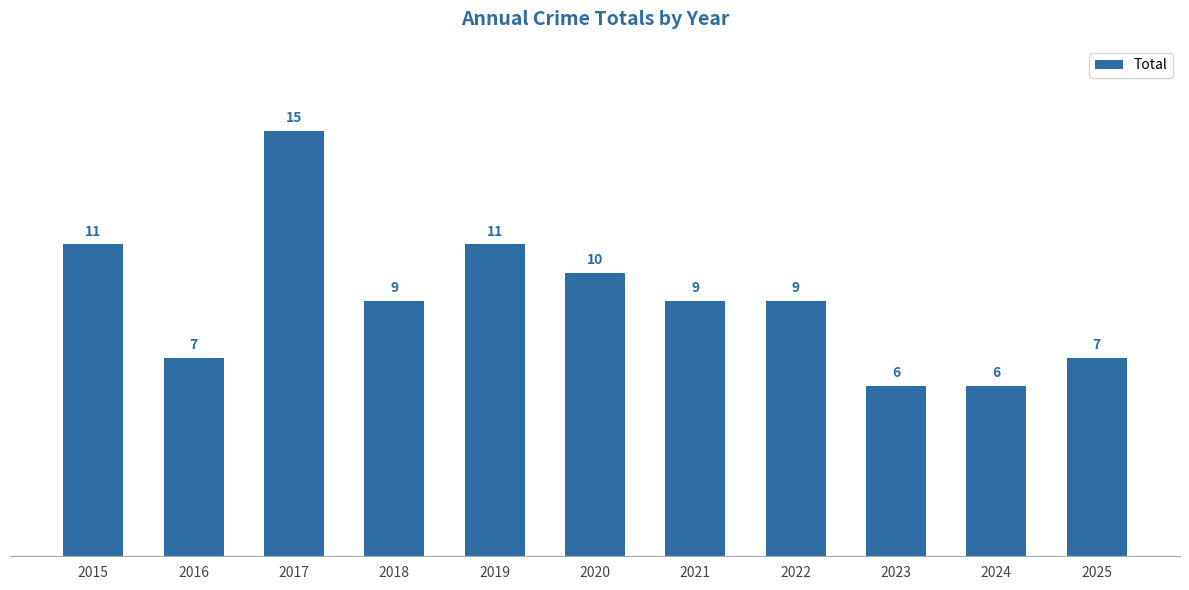

Reading left to right, what are all the values shown in this chart?

11	7	15	9	11	10	9	9	6	6	7